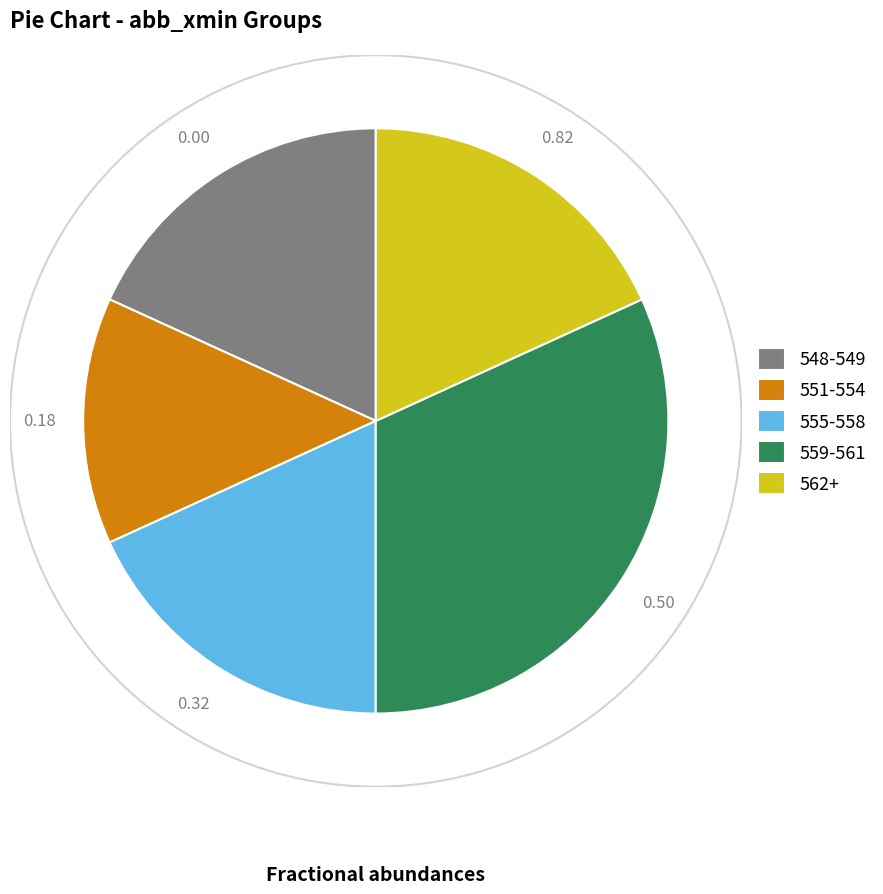

Does 551-554 represent more than half of the total?

No